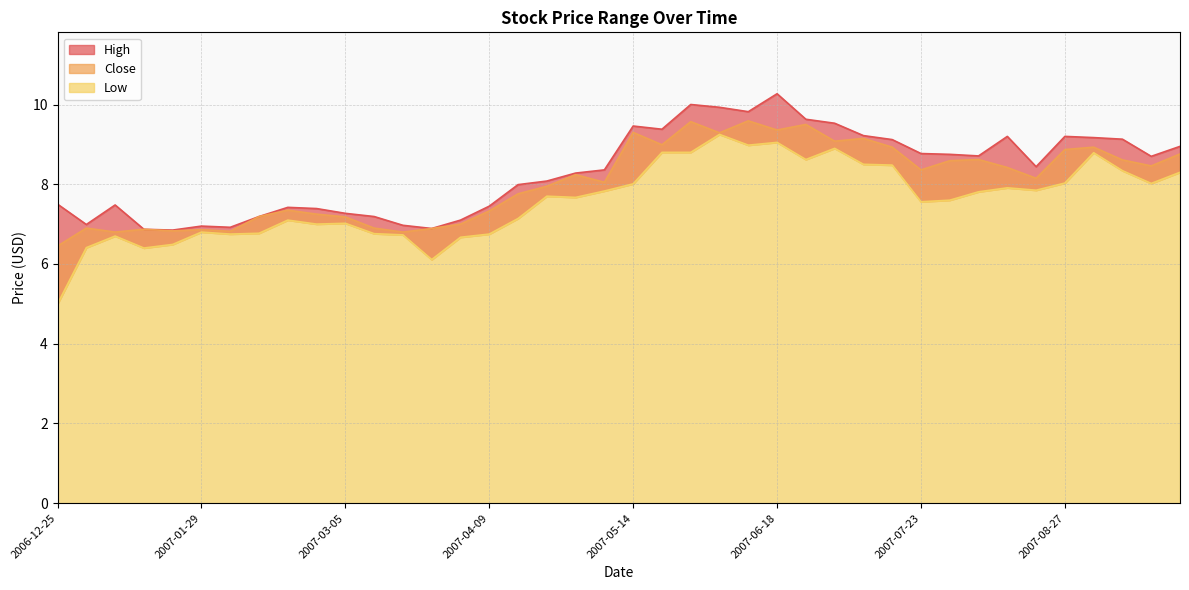

What is the difference between the maximum and second lowest values in the Close series?

2.8